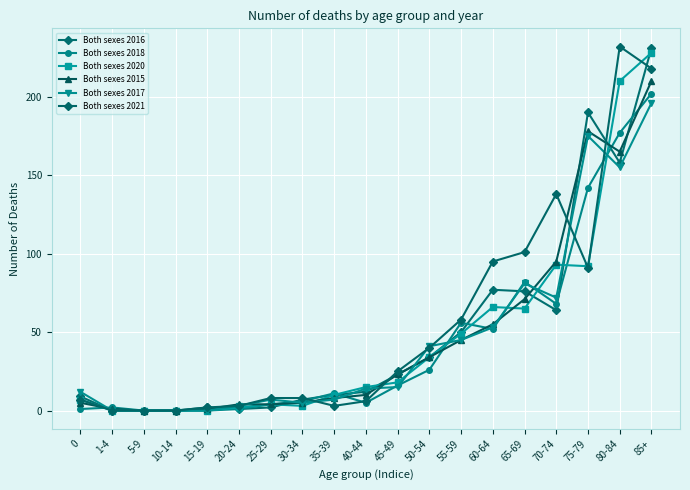

How many lines are shown in the chart?

6